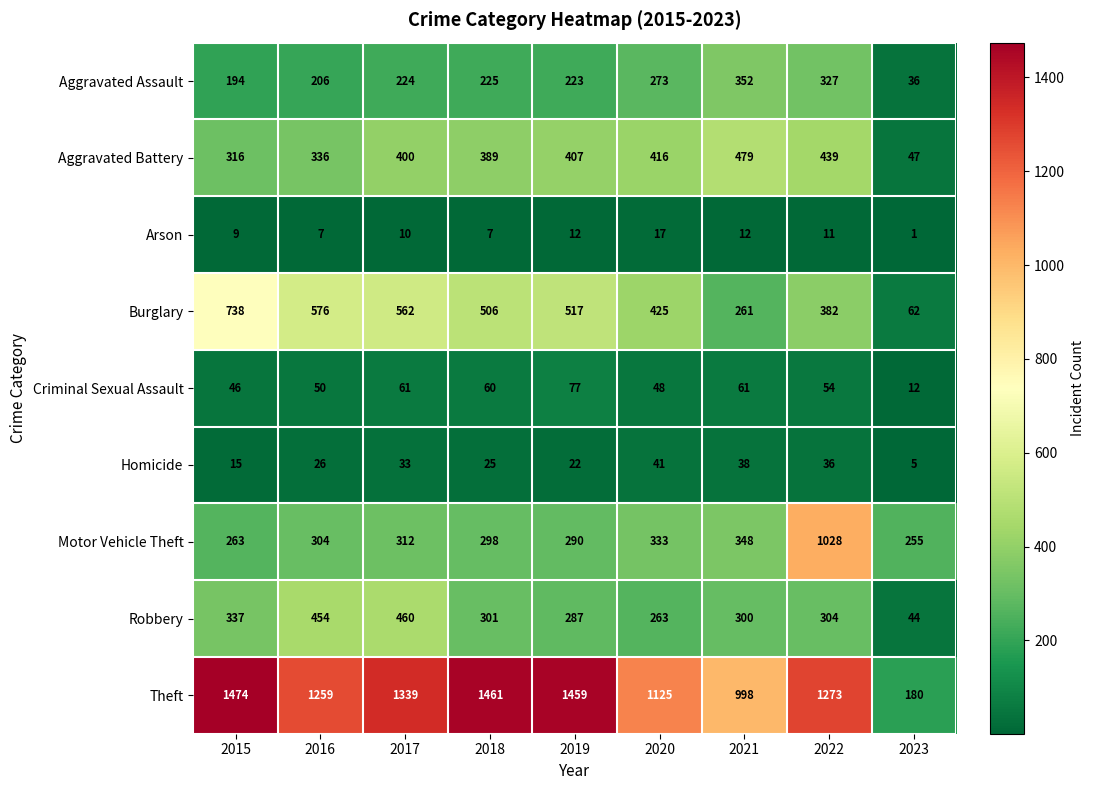

Which label corresponds to the smallest value in the chart?

2023